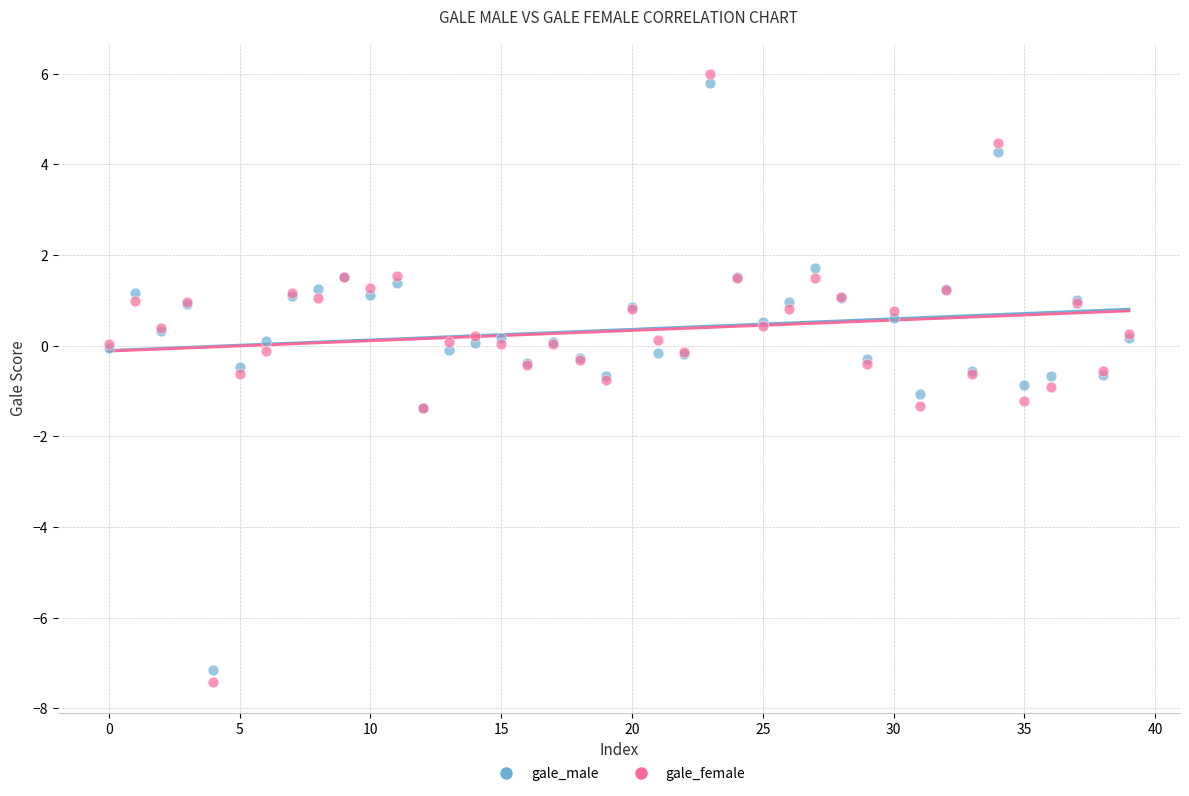

Which series has the largest Y range (max minus min)?

gale_female